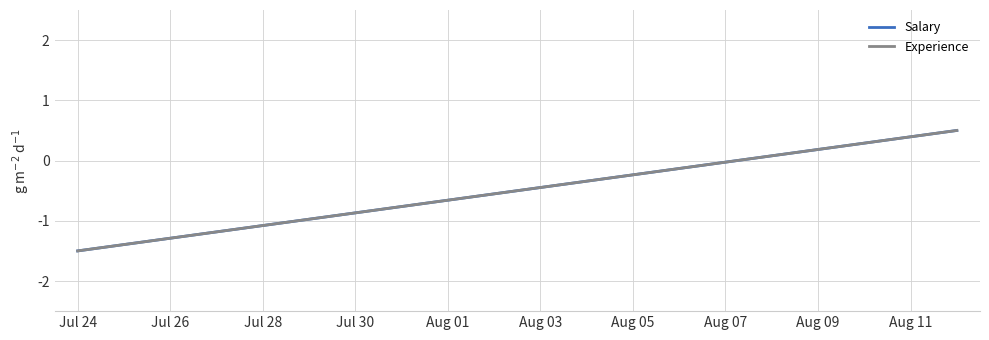

What is the minimum value shown in the chart?

-1.5